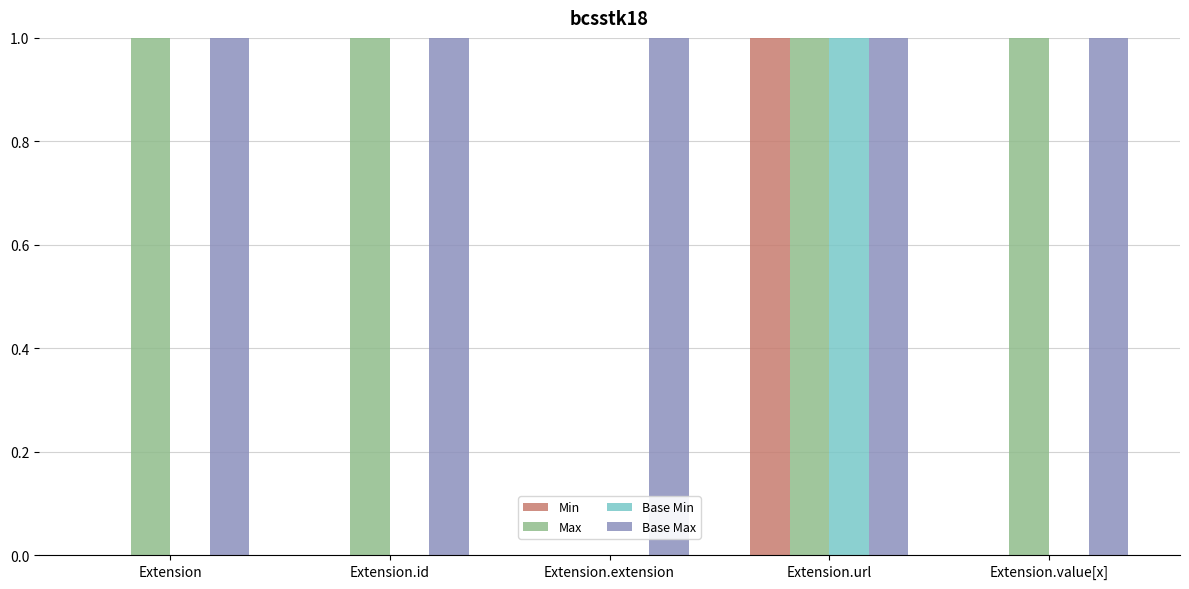

Count the Max values in the range 1 to 2.

4